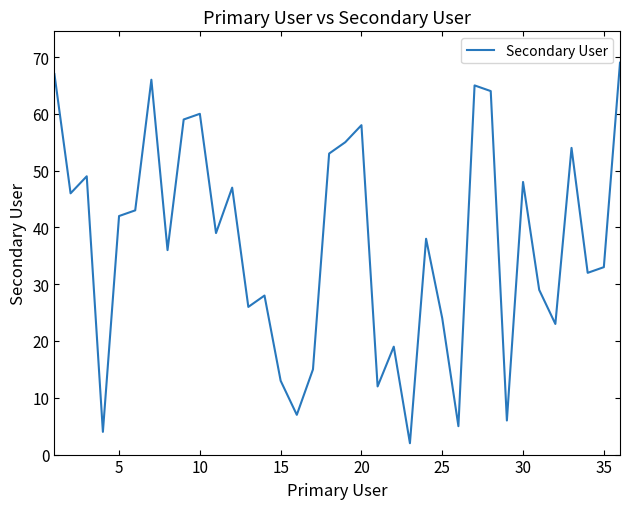

What is the maximum value shown in the chart?

69